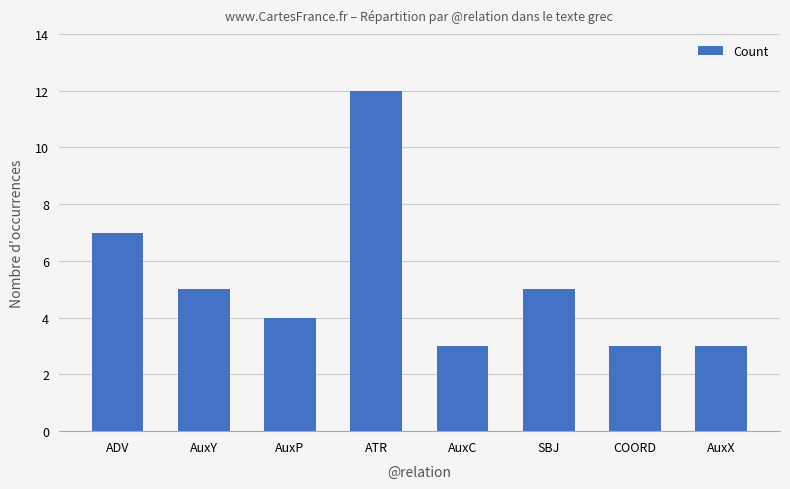

Are the bars grouped side by side (vs. stacked)?

No